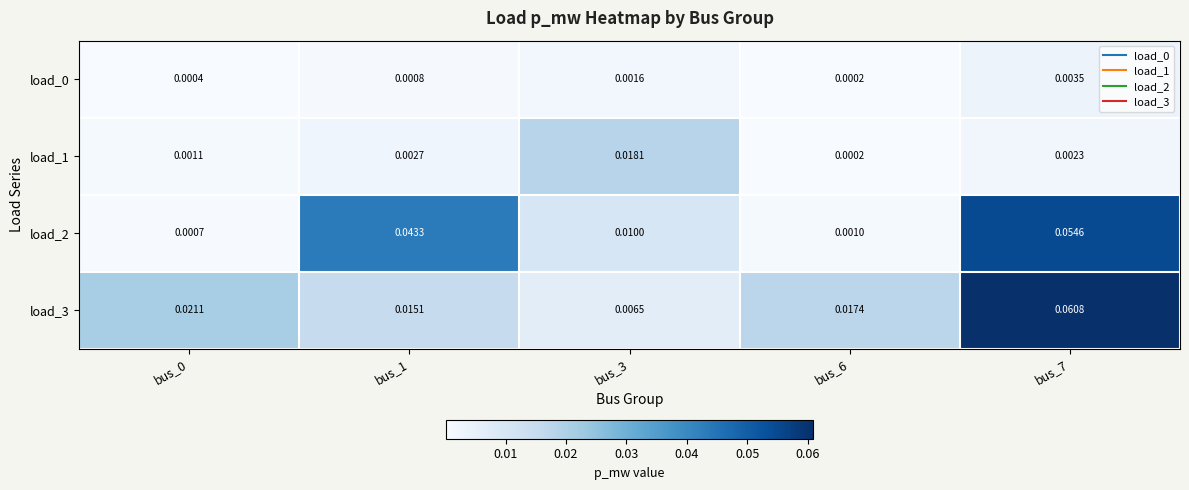

At how many categories does at least one series exceed 0?

5